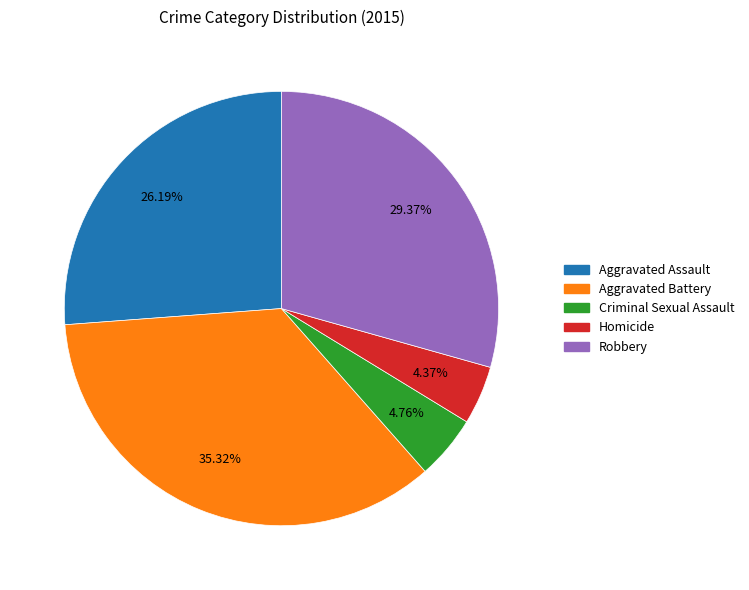

To the nearest percent, what is the combined percentage of Homicide and Robbery?

34%